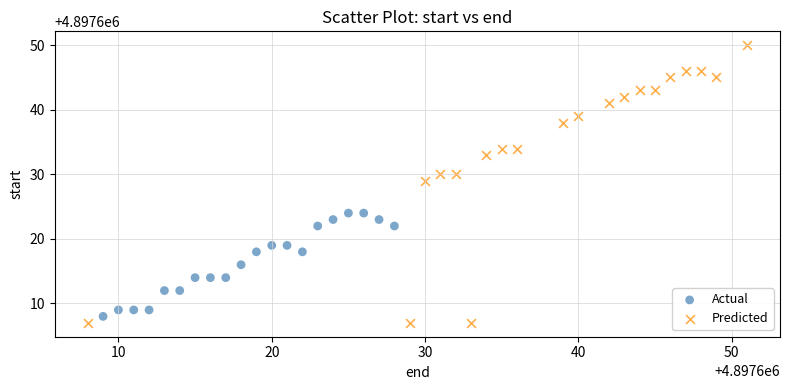

Which series has the largest Y range (max minus min)?

Predicted